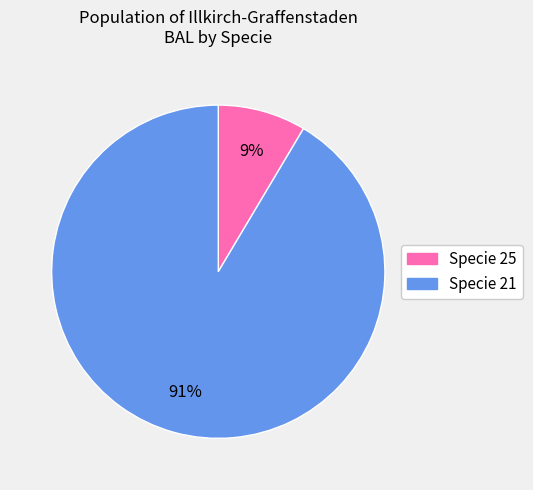

To the nearest percent, what is the average slice percentage?

50%